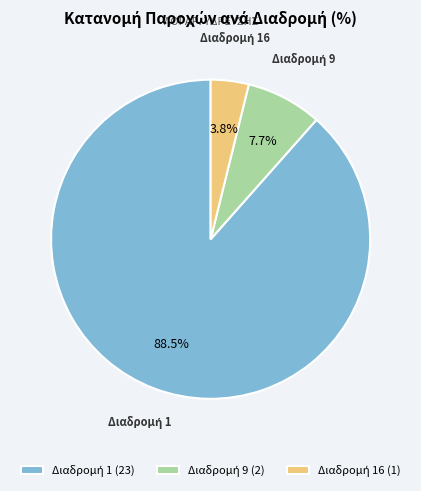

Is there any slice that represents more than half of the pie?

Yes